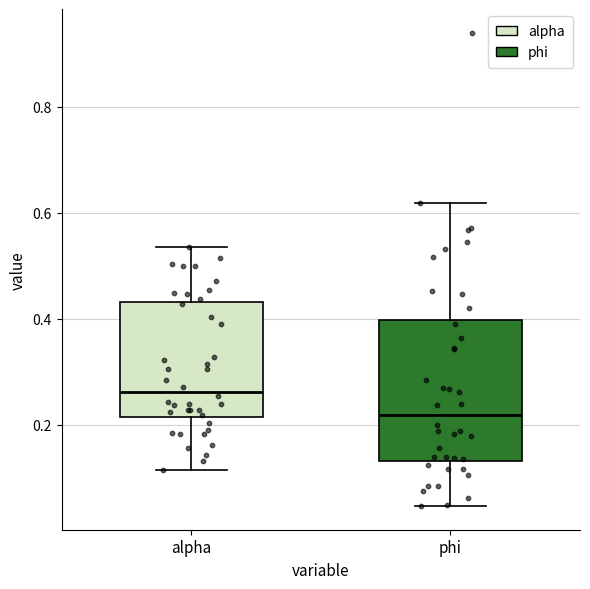

Reading left to right, read every box against the y-axis: the position of its median line, the range the box covers, and the ends of its whiskers. The values are not printed on the chart, so give them approximately, as read against the axis.

alpha: median 0.26, box 0.22 to 0.44, whiskers 0.12 to 0.54
phi: median 0.22, box 0.14 to 0.40, whiskers 0.04 to 0.62